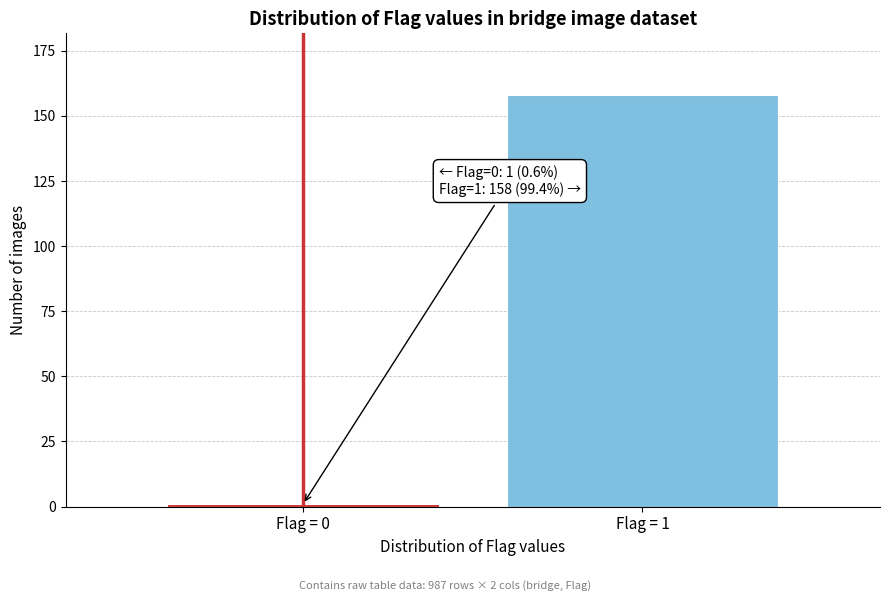

Reading left to right, what are all the values shown in this chart?

Flag = 0=1	Flag = 1=158